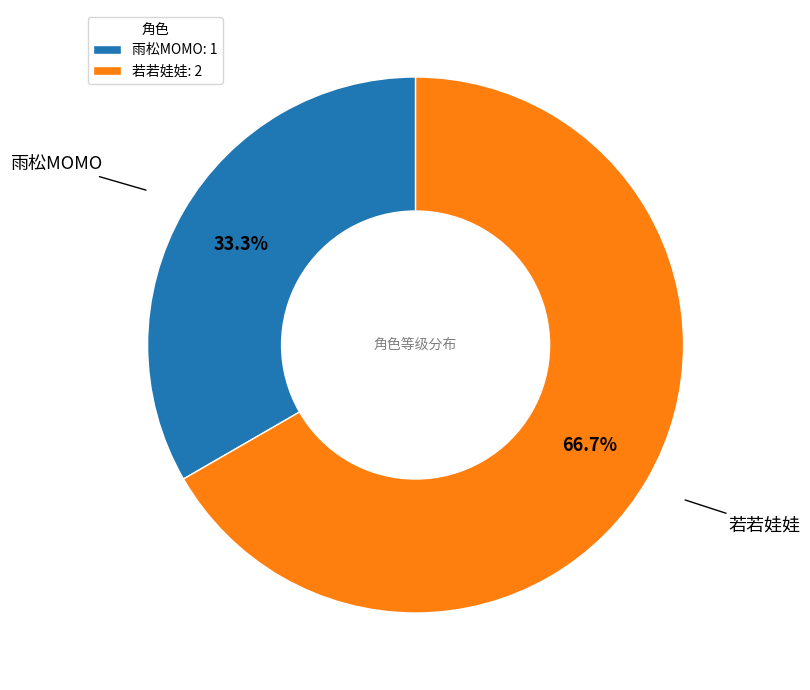

Rank the categories by value from lowest to highest.

雨松MOMO, 若若娃娃